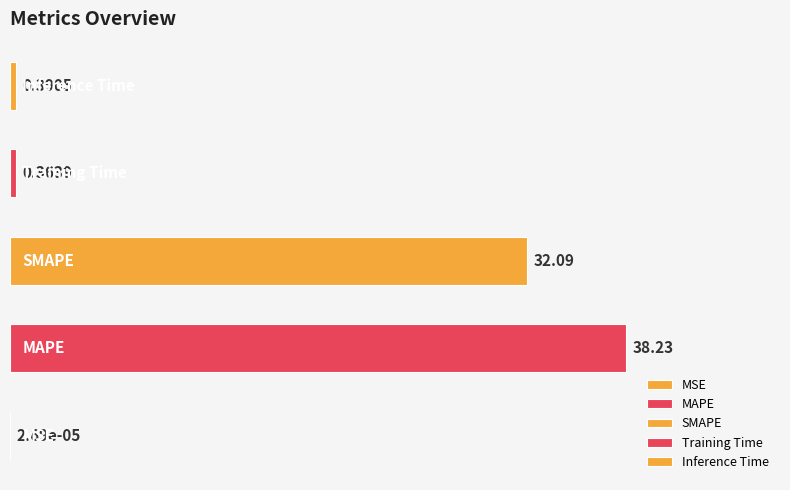

What is the sum of all values?

71.1